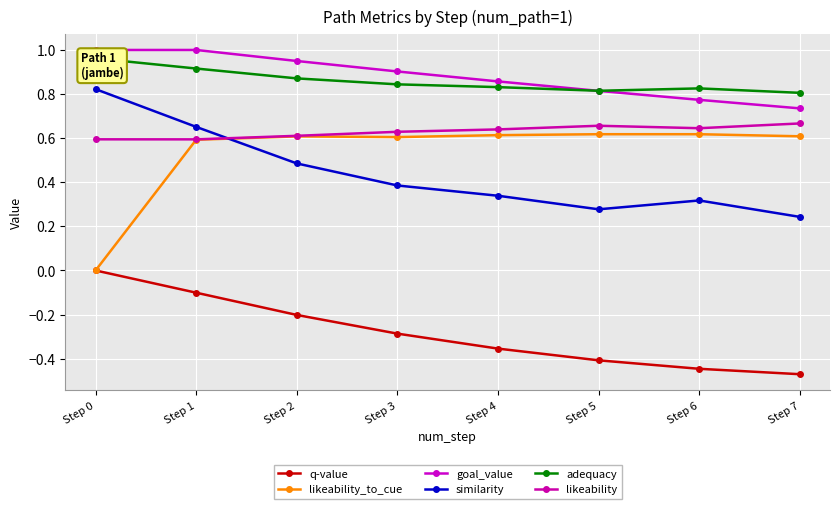

The goal_value series shows 0.4 at Step 1. True or false?

False